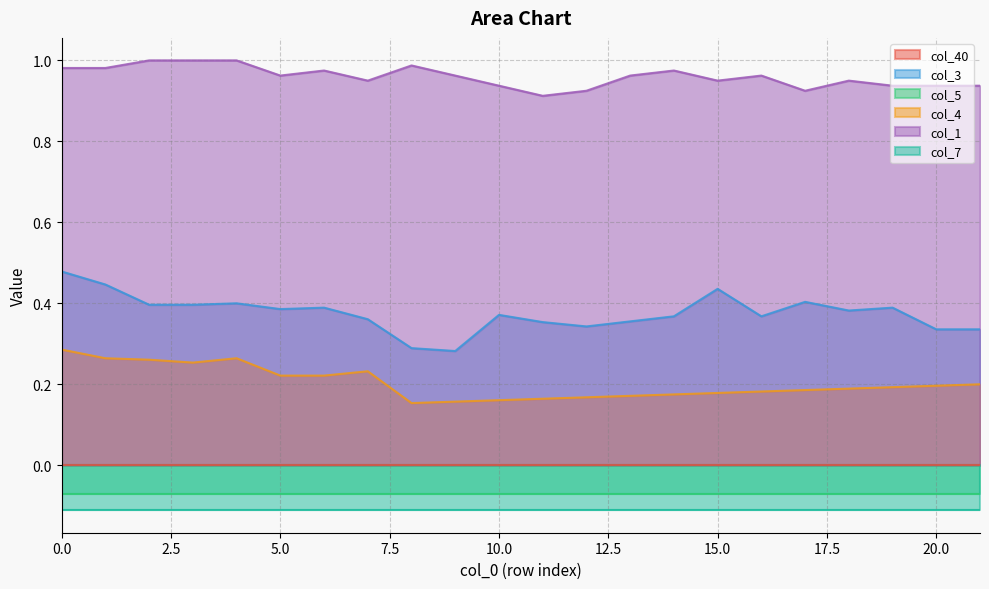

At which category does the chart reach its minimum across all series?

8